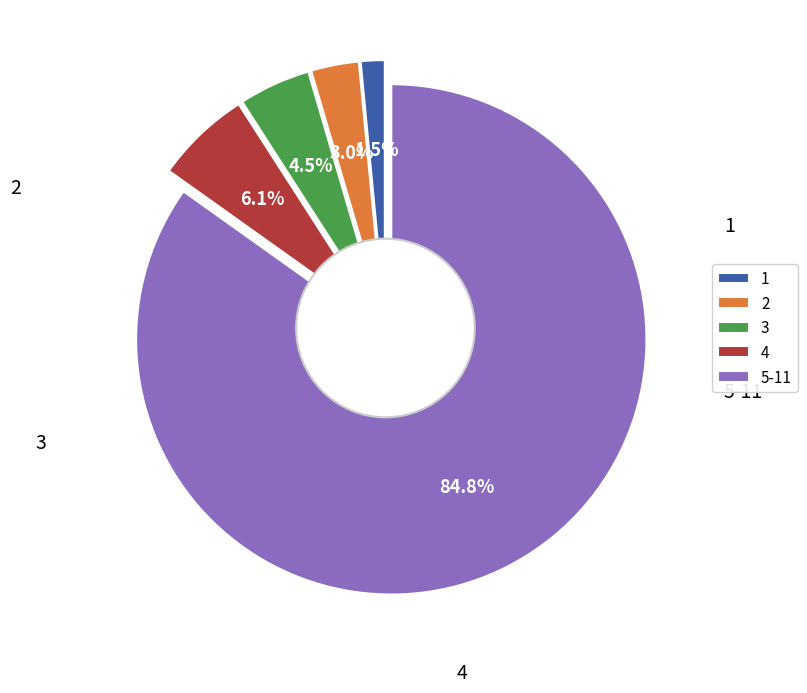

Which category has the smallest portion of the pie?

1